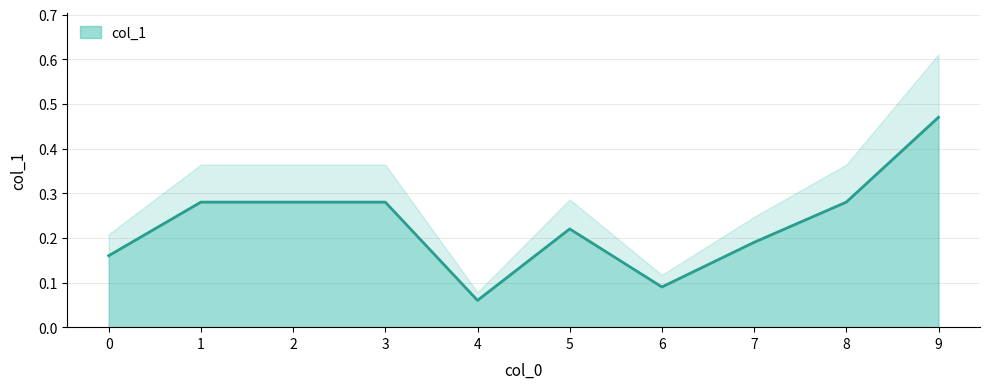

At which category does the data reach its first local peak?

5